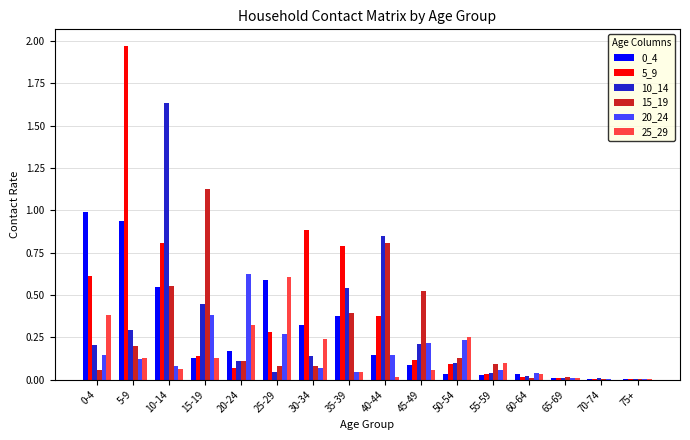

What is the sum of all 25_29 values?

2.4